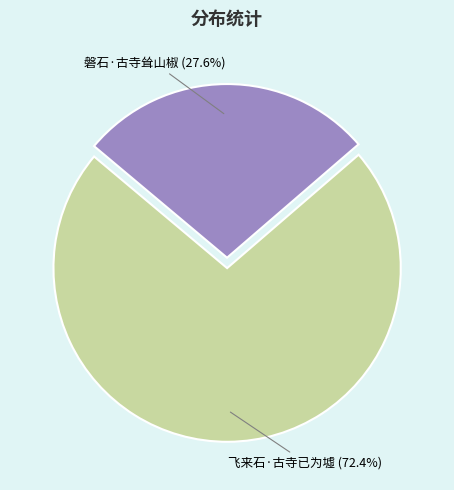

Rank the categories by value from highest to lowest.

飞来石·古寺已为墟, 磐石·古寺耸山椒